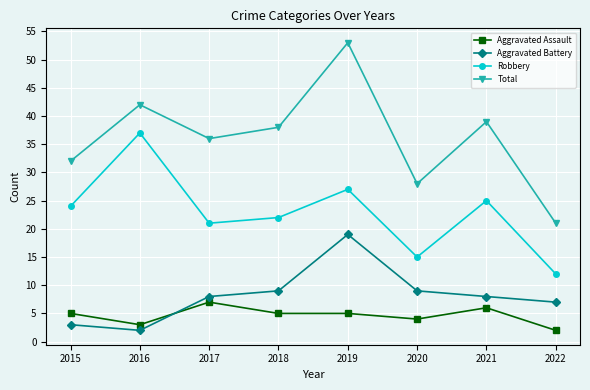

How many lines are shown in the chart?

4